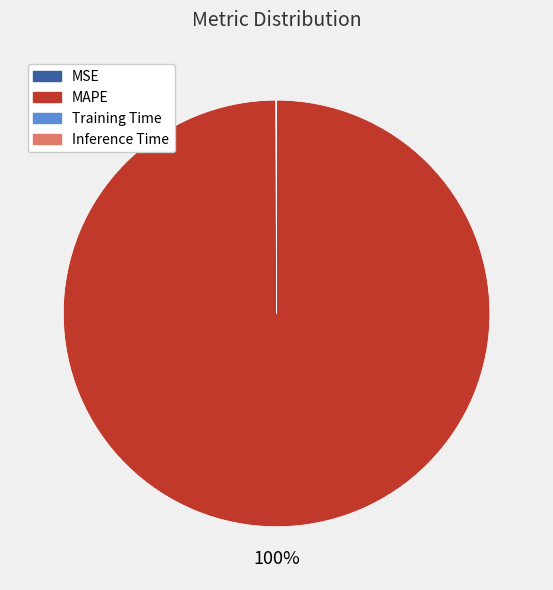

What is the largest slice in the pie chart?

MAPE